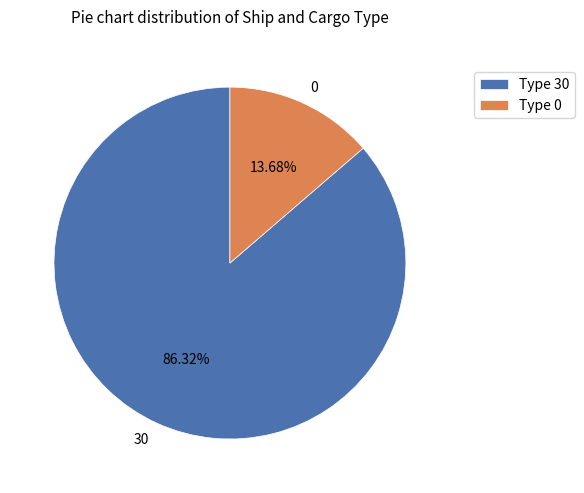

Is it true that 0 is 1% of the pie?

False